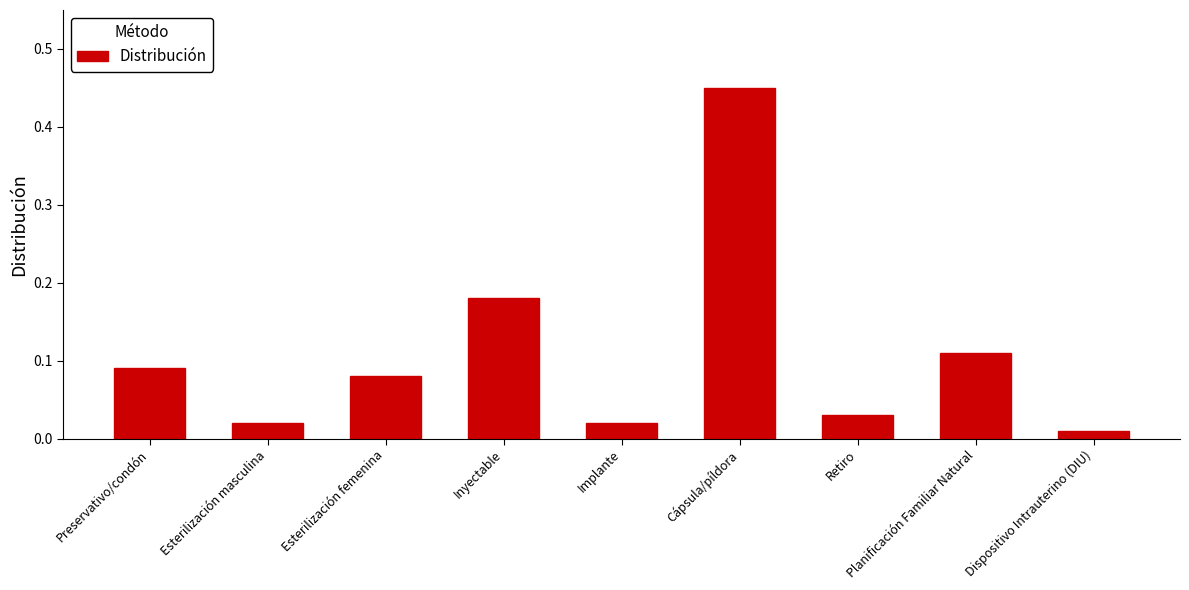

At which category does the chart reach its minimum across all series?

Dispositivo Intrauterino (DIU)